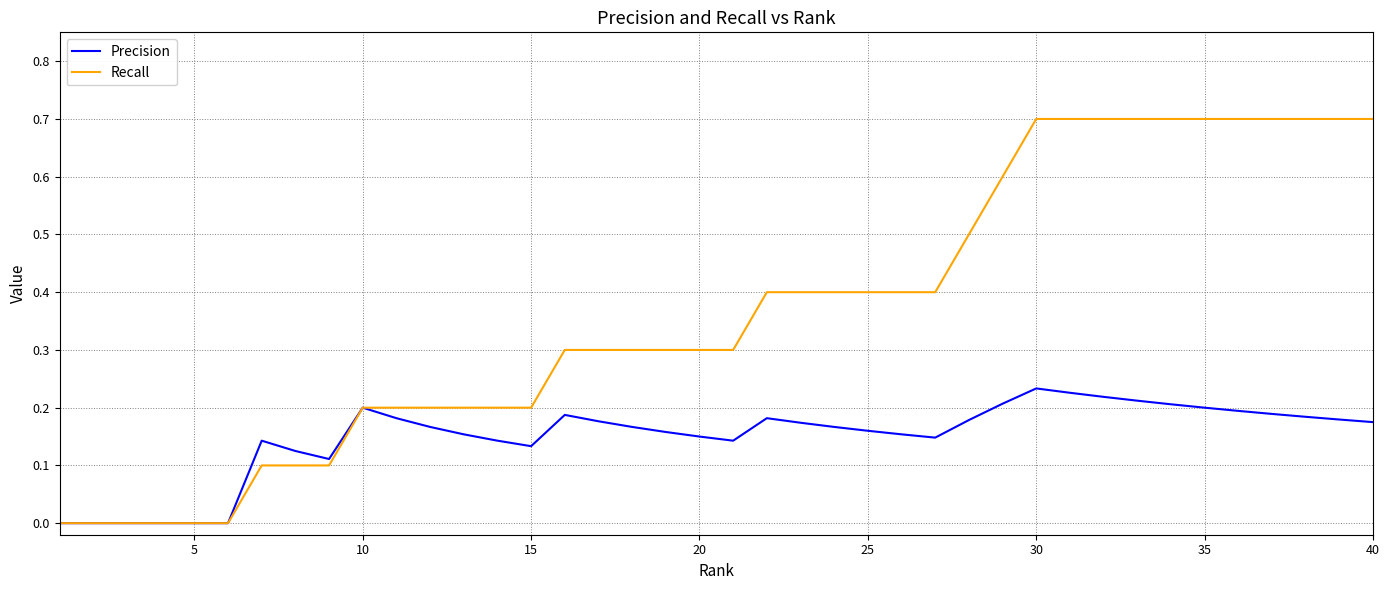

What is the maximum value shown in the chart?

0.7